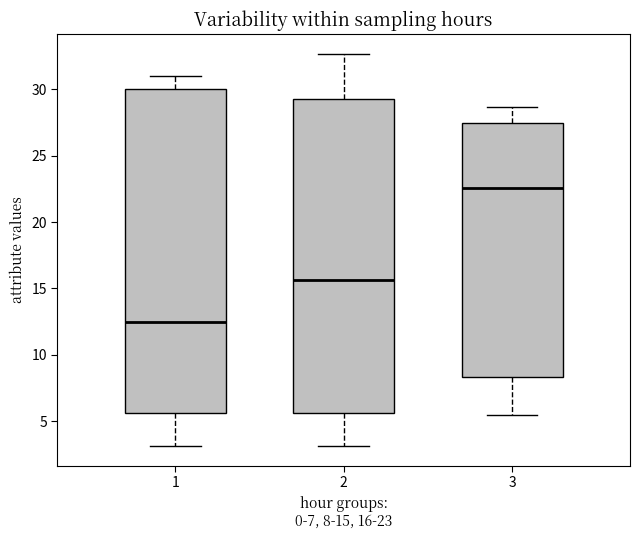

Reading left to right, read every box against the y-axis: the position of its median line, the range the box covers, and the ends of its whiskers. The values are not printed on the chart, so give them approximately, as read against the axis.

1: median 12.5, box 5.5 to 30.0, whiskers 3.0 to 31.0
2: median 15.5, box 5.5 to 29.5, whiskers 3.0 to 32.5
3: median 22.5, box 8.5 to 27.5, whiskers 5.5 to 28.5